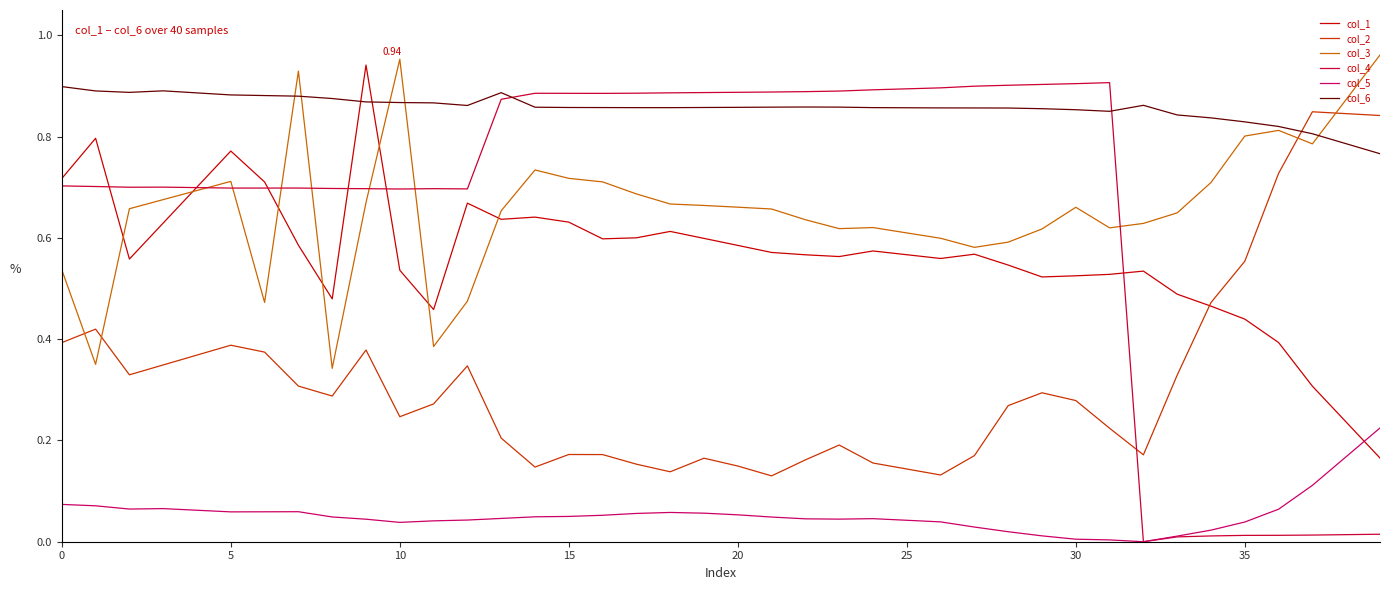

Which series has the largest total across all categories?

col_6